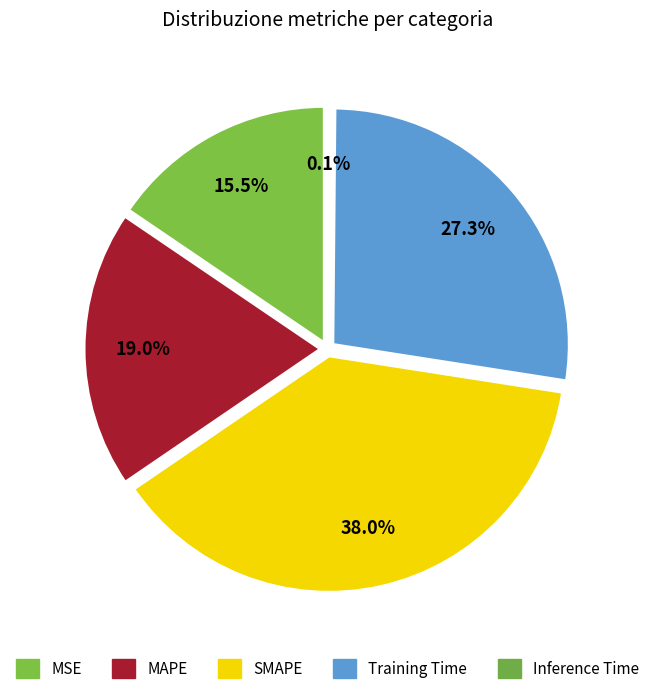

To the nearest percent, what percentage of the pie is MSE?

16%